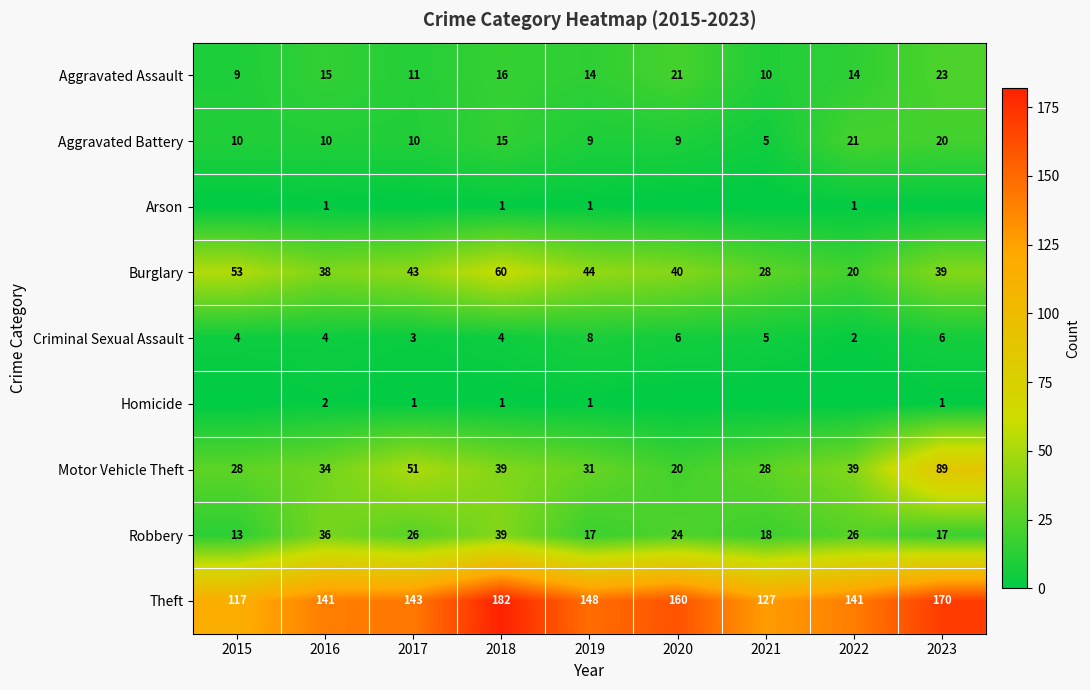

Where is Burglary nearest to the value 40?

2020